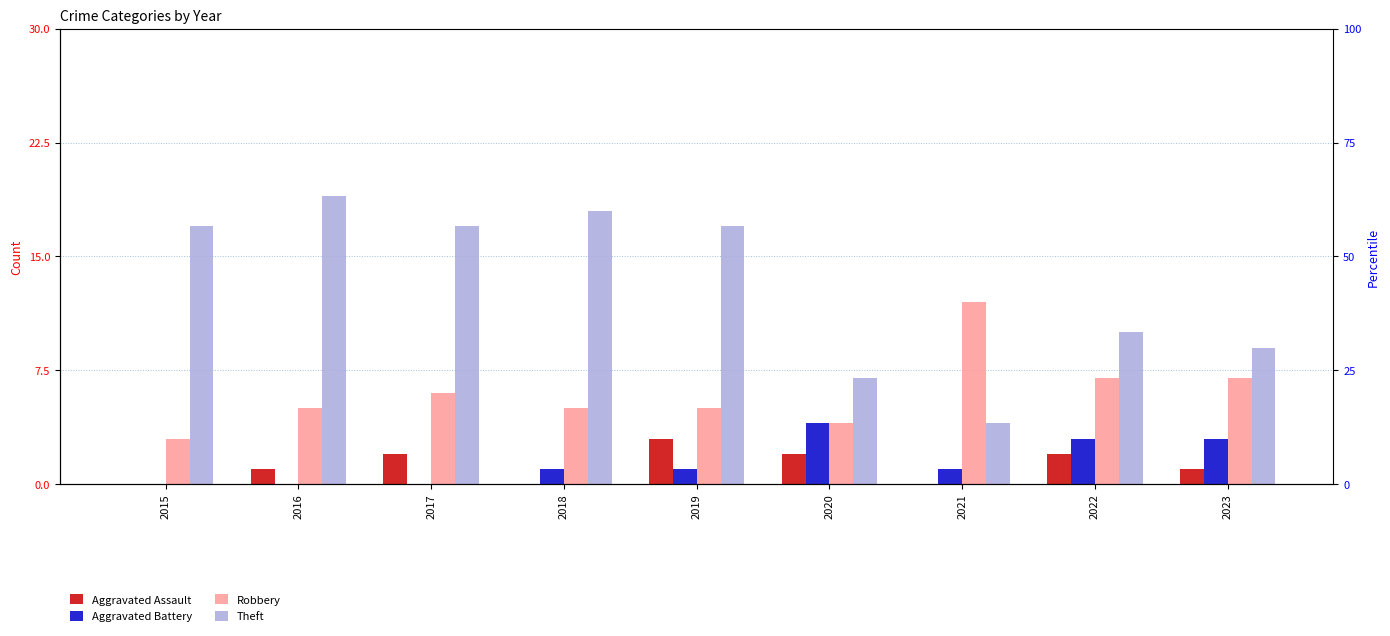

How many bars are there in each group?

4